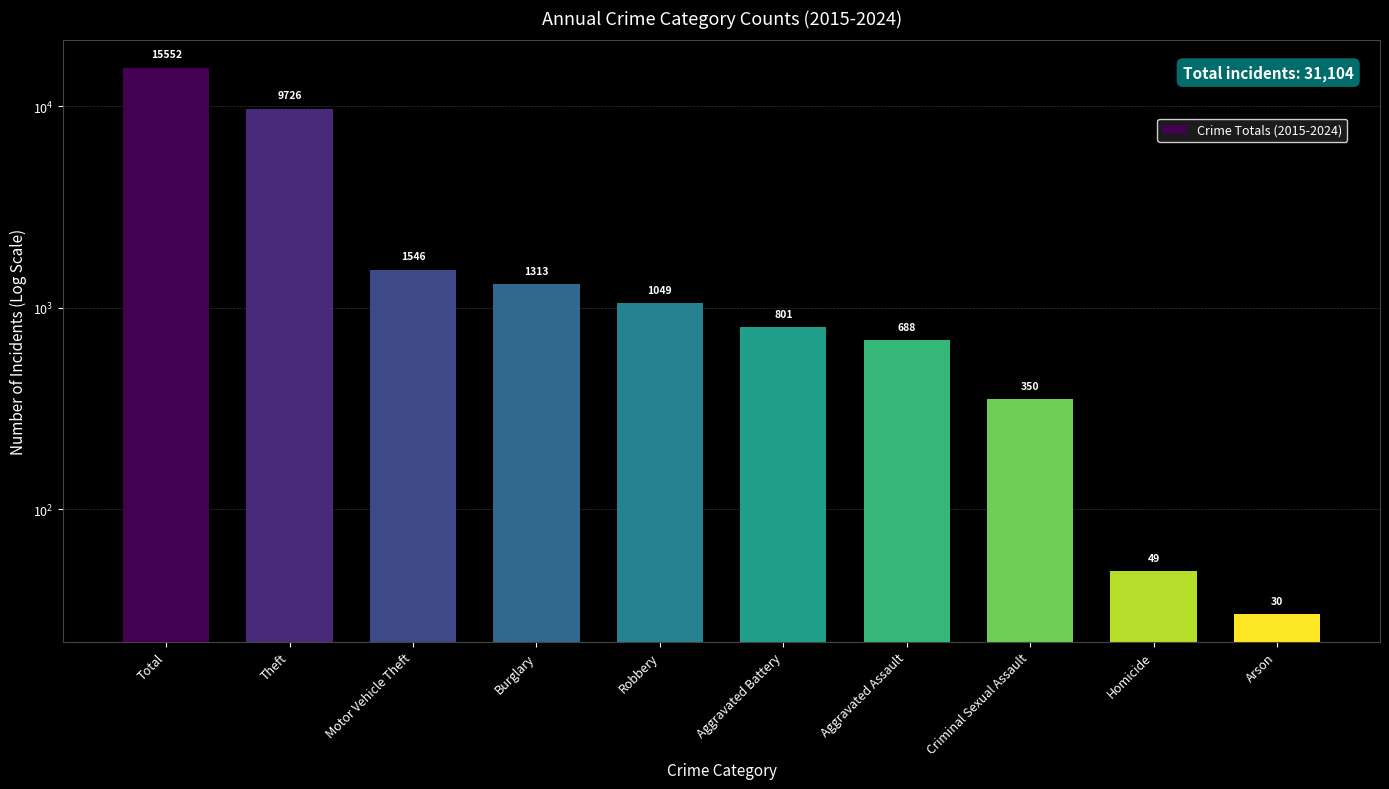

Where is the data nearest to the value 7791?

Theft